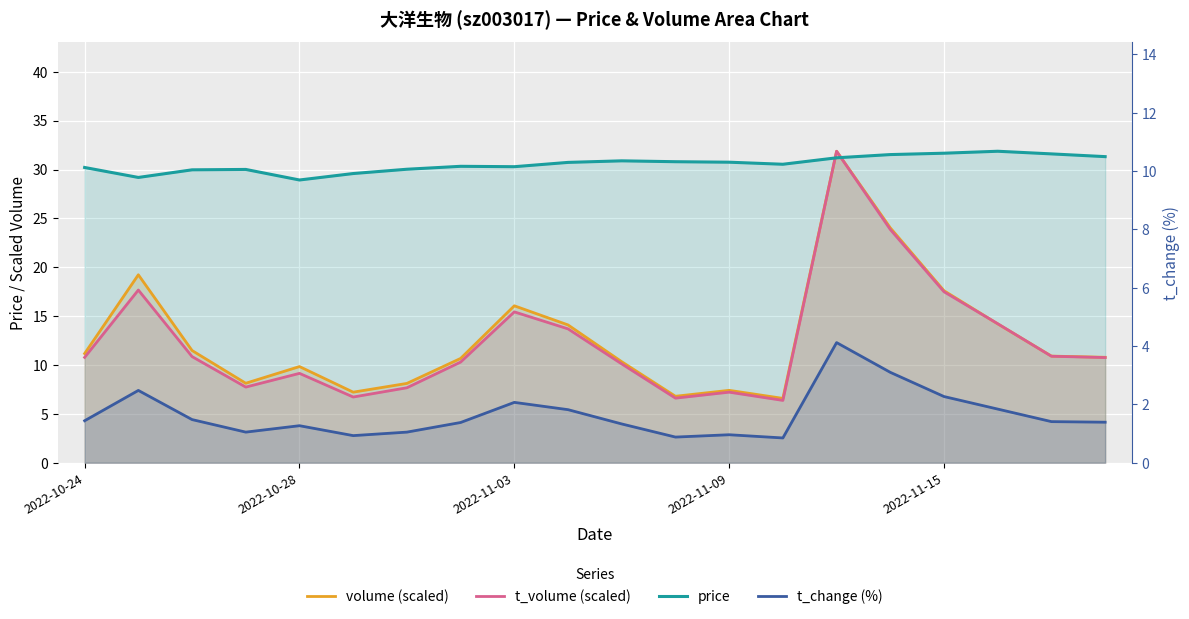

What is the difference between the price values at 2022-10-28 and 13?

1.3